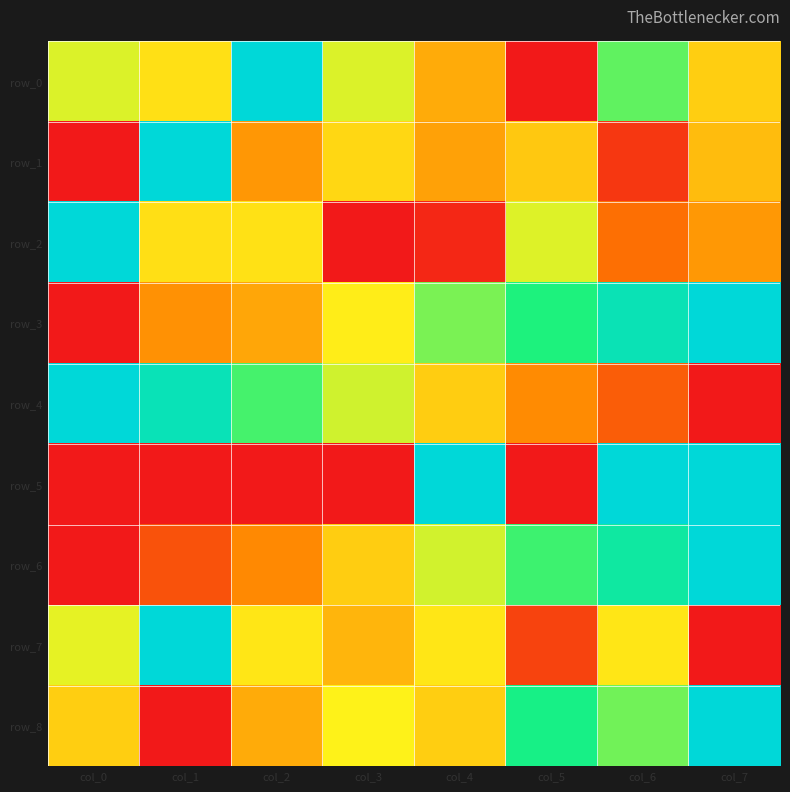

Is the value of row_8 at col_4 greater than the value of row_1 at col_3?

No